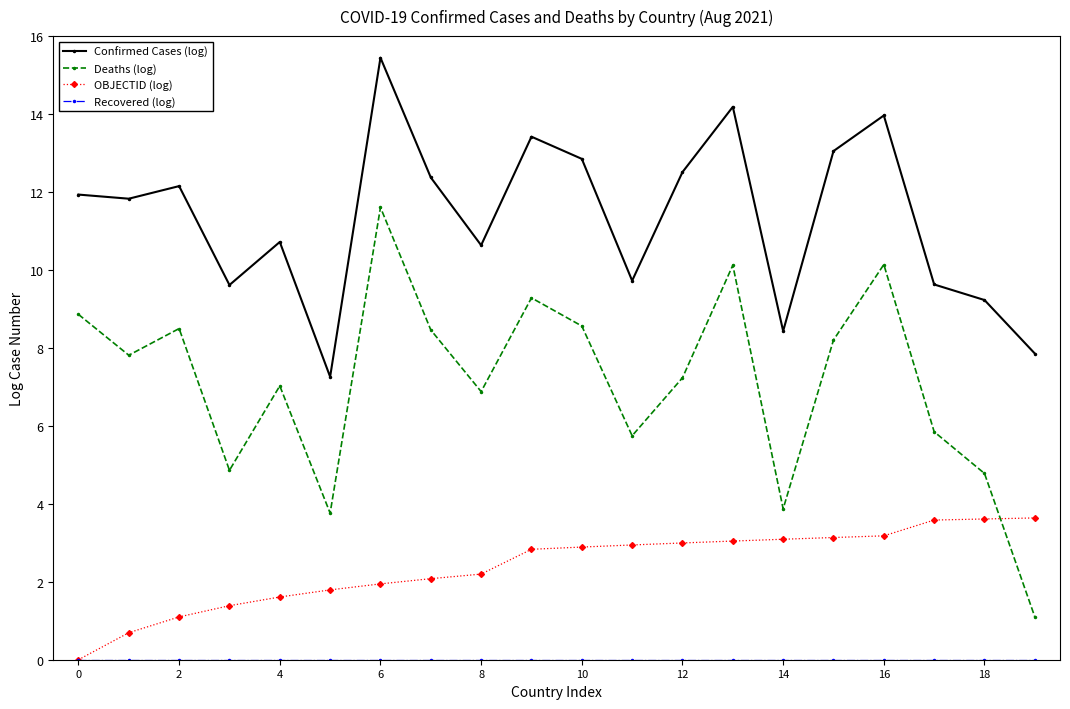

What is the highest value of the Confirmed Cases (log) series?

15.4